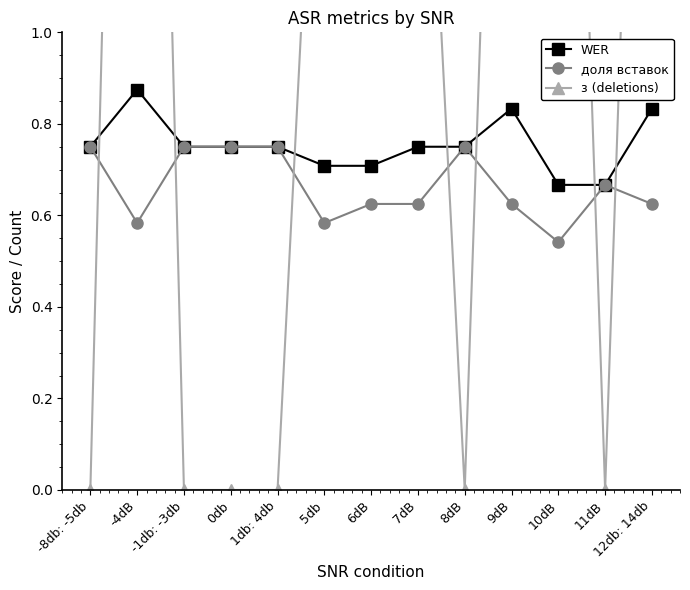

Does the chart have visible grid lines?

No